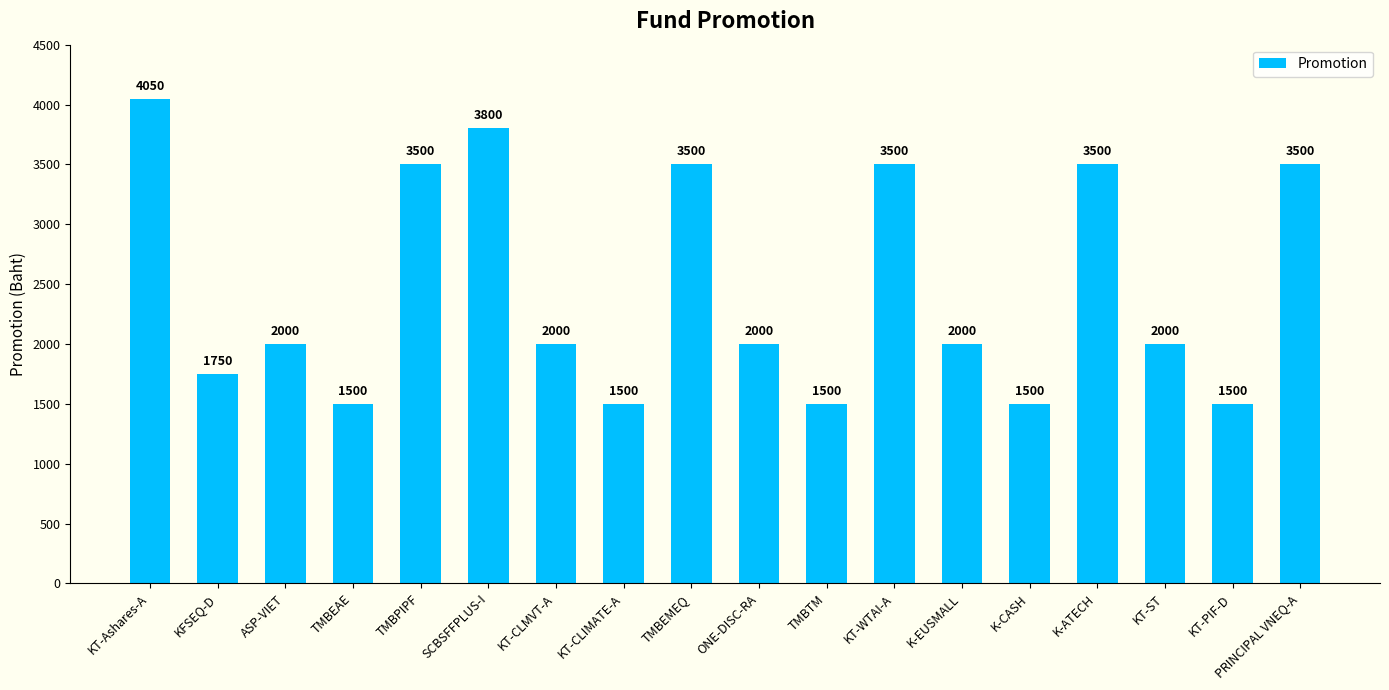

True or false: the data shows 3500 at TMBPIPF.

True